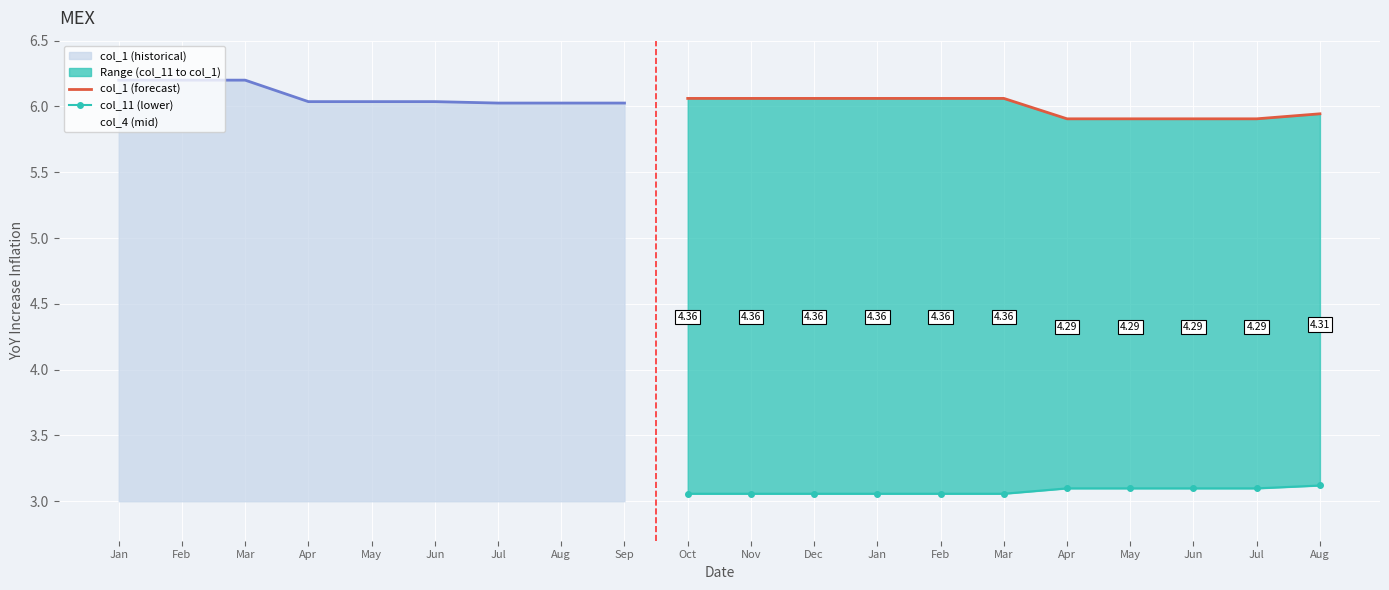

How many lines are shown in the chart?

3